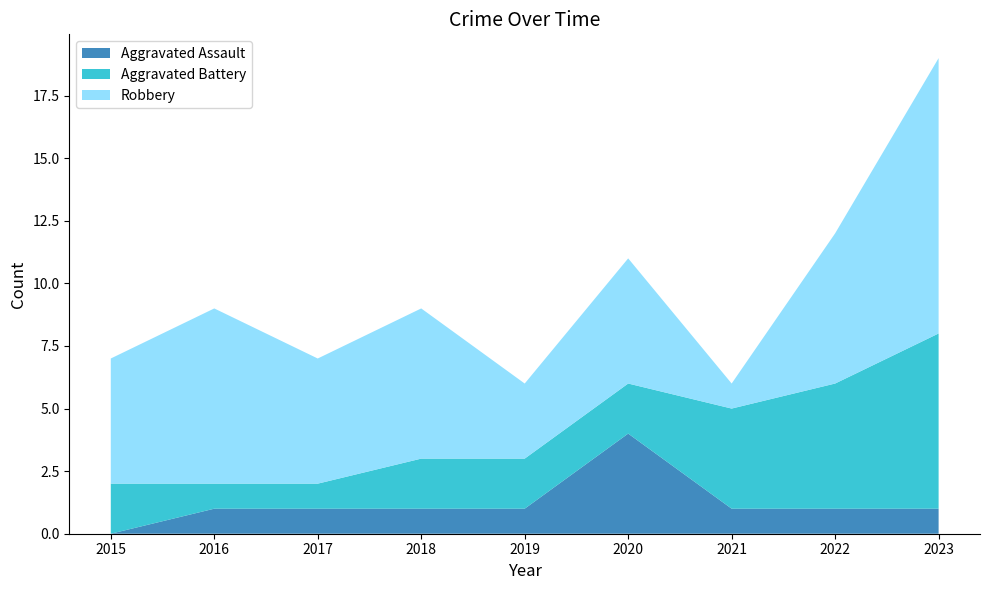

Reading left to right, list all the values displayed in this chart.

Aggravated Assault: 0	1	1	1	1	4	1	1	1
Aggravated Battery: 2	1	1	2	2	2	4	5	7
Robbery: 5	7	5	6	3	5	1	6	11